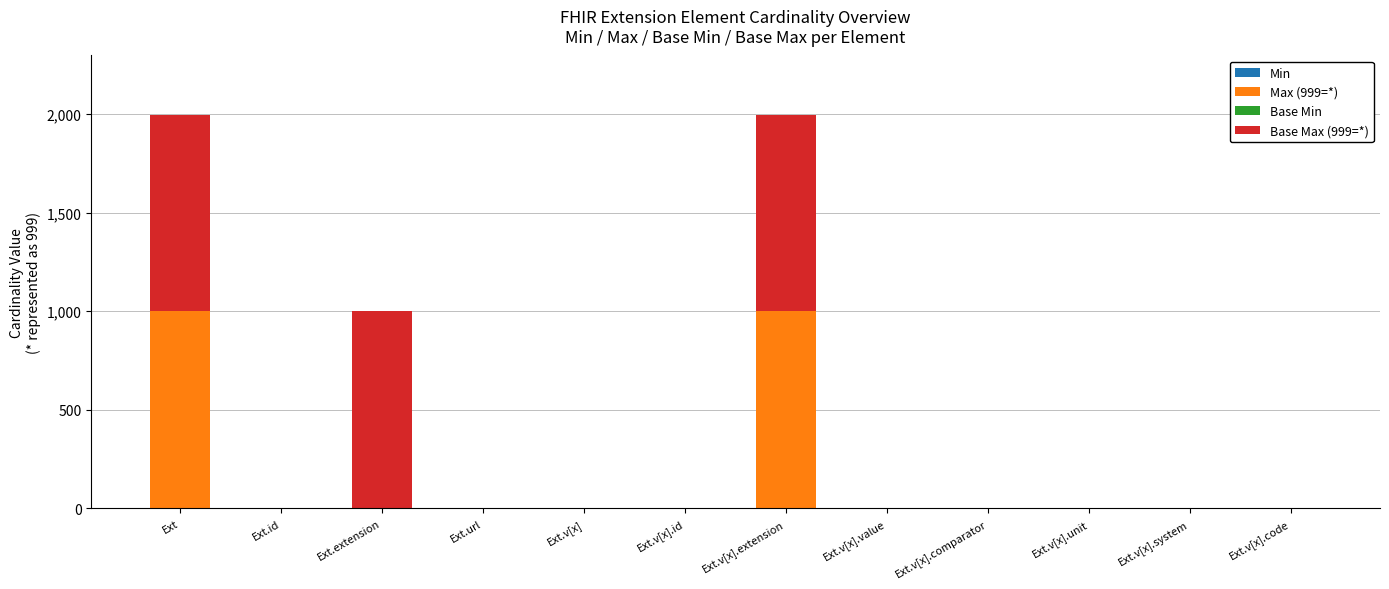

Are the bars horizontal?

No